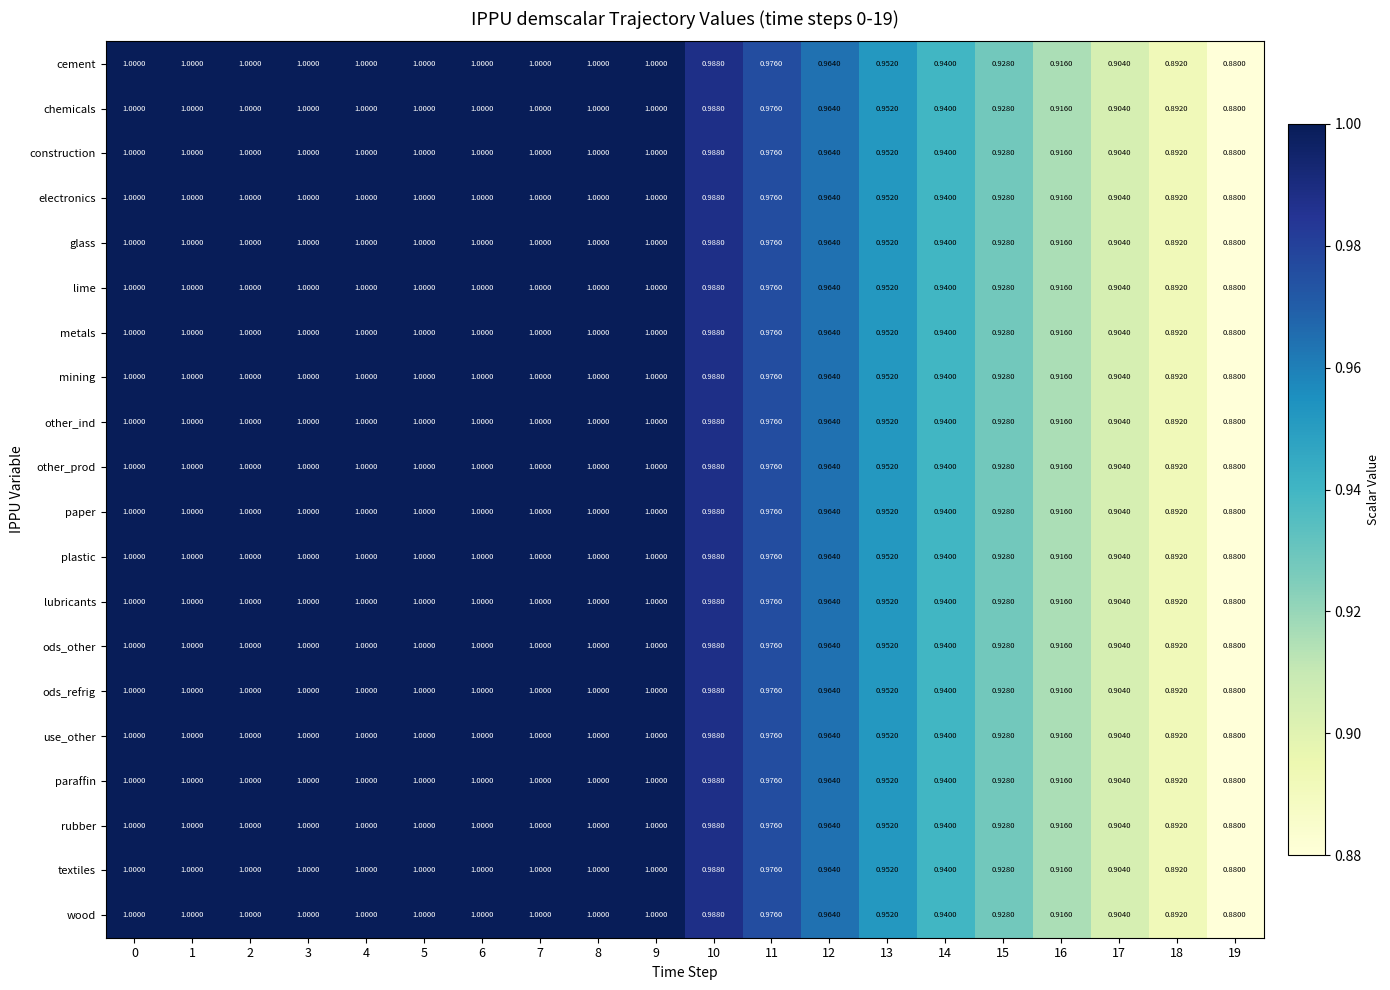

What is the total value across all series at 13?

19.0